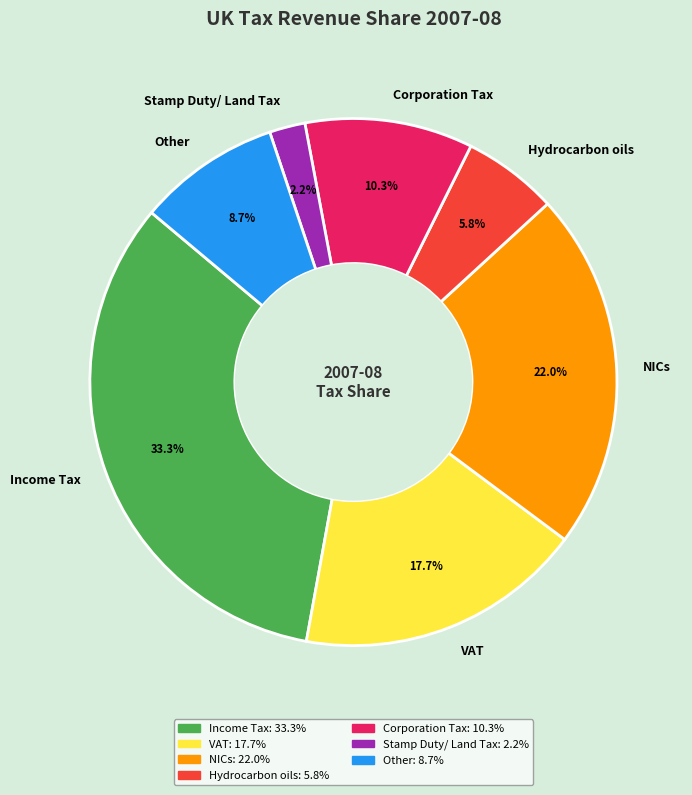

What is the total percentage of Corporation Tax and VAT?

28.0%